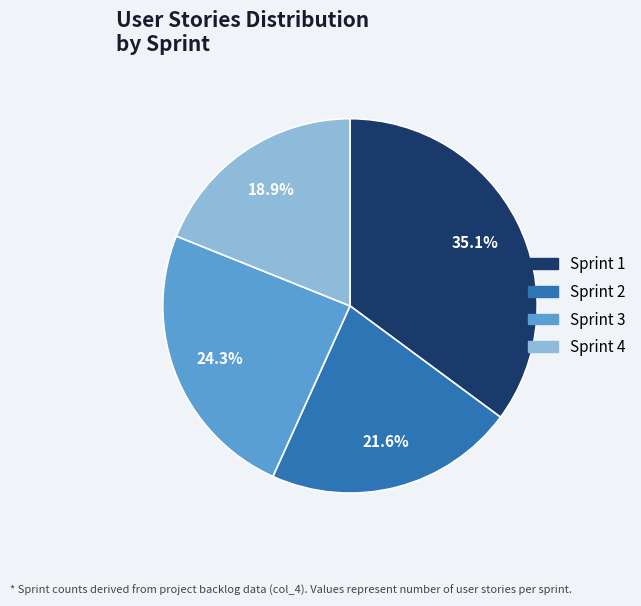

True or false: Sprint 2 accounts for 22% of the total.

True